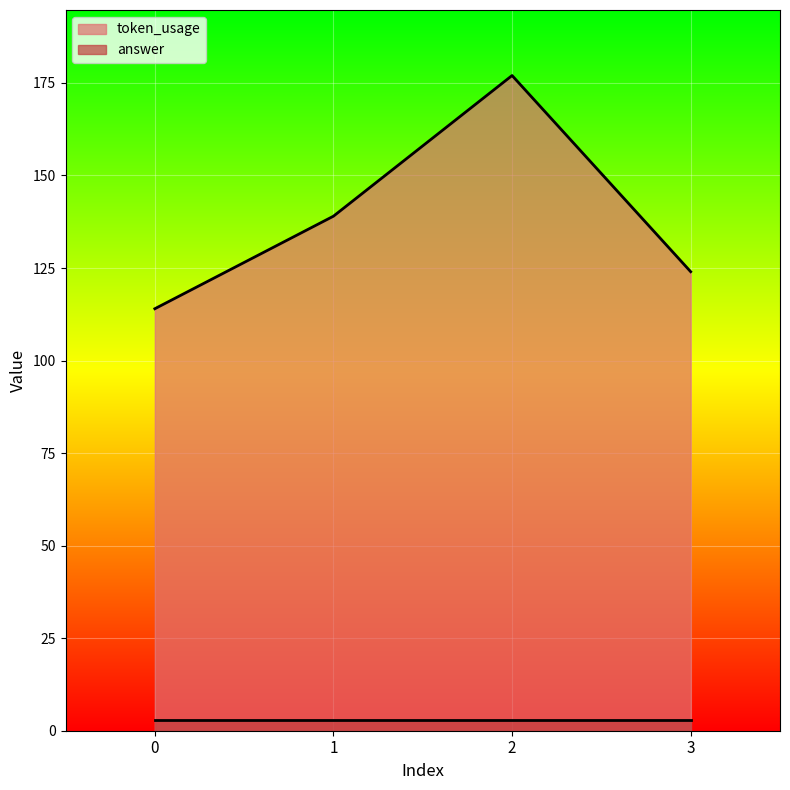

At which category does the chart reach its peak across all series?

2